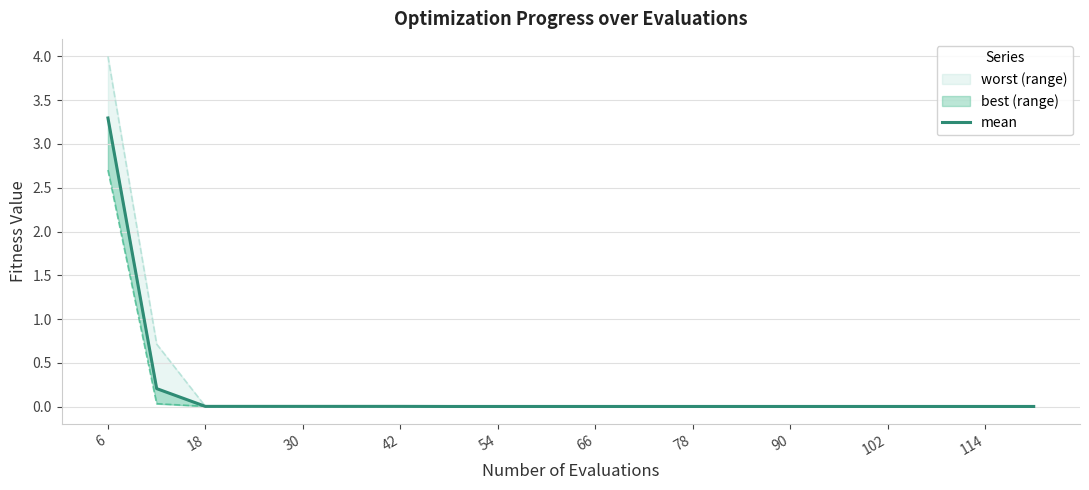

What is the sum of all values?

3.5